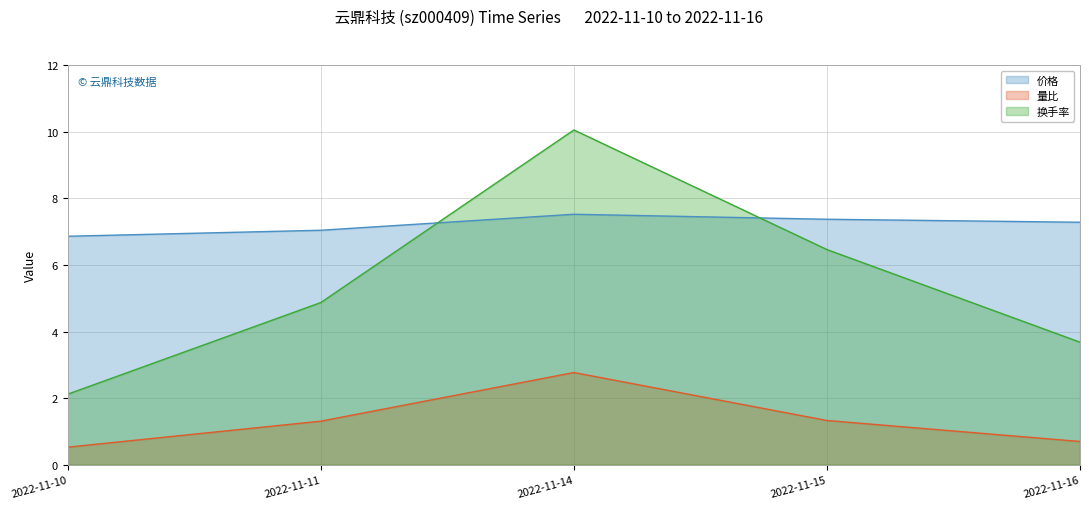

The 价格 line series shows 7.3 at 2022-11-16. True or false?

True